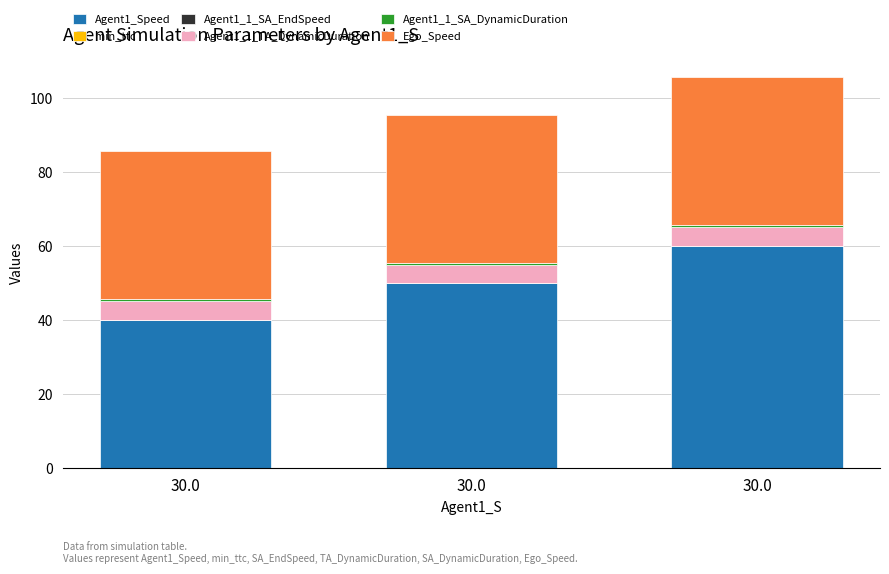

Count the number of categories in the chart.

3